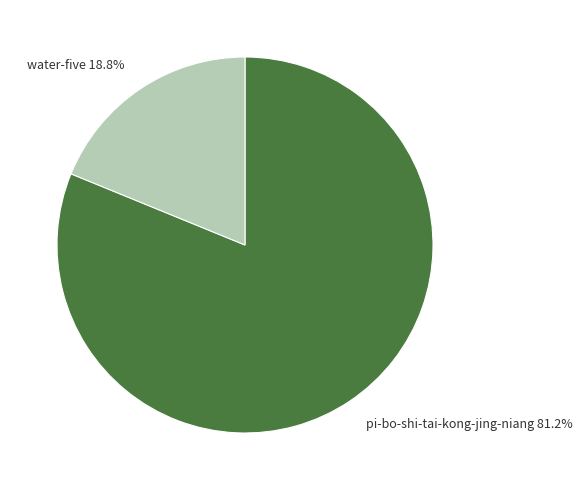

How much of the chart is everything except pi-bo-shi-tai-kong-jing-niang?

18.8%